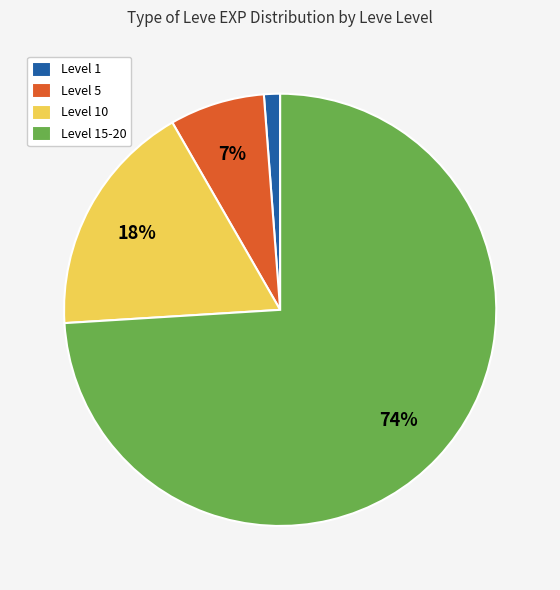

Which slice is the largest?

Level 15-20